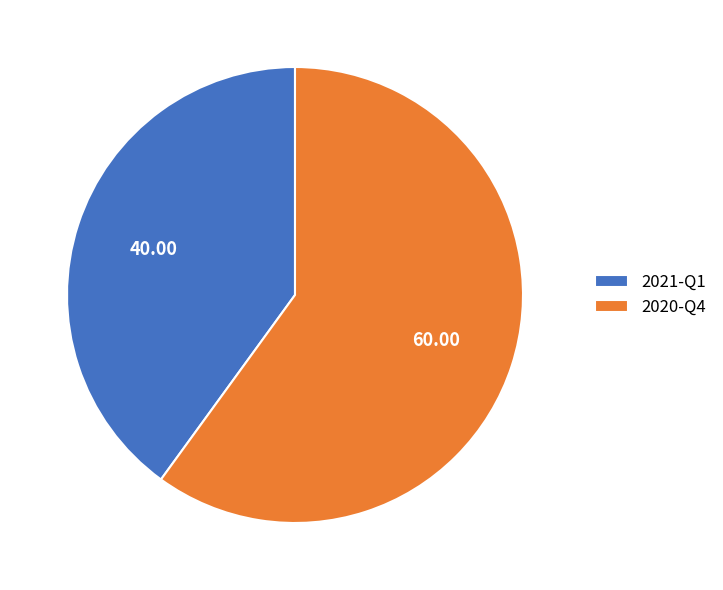

Count the number of slices in the pie.

2